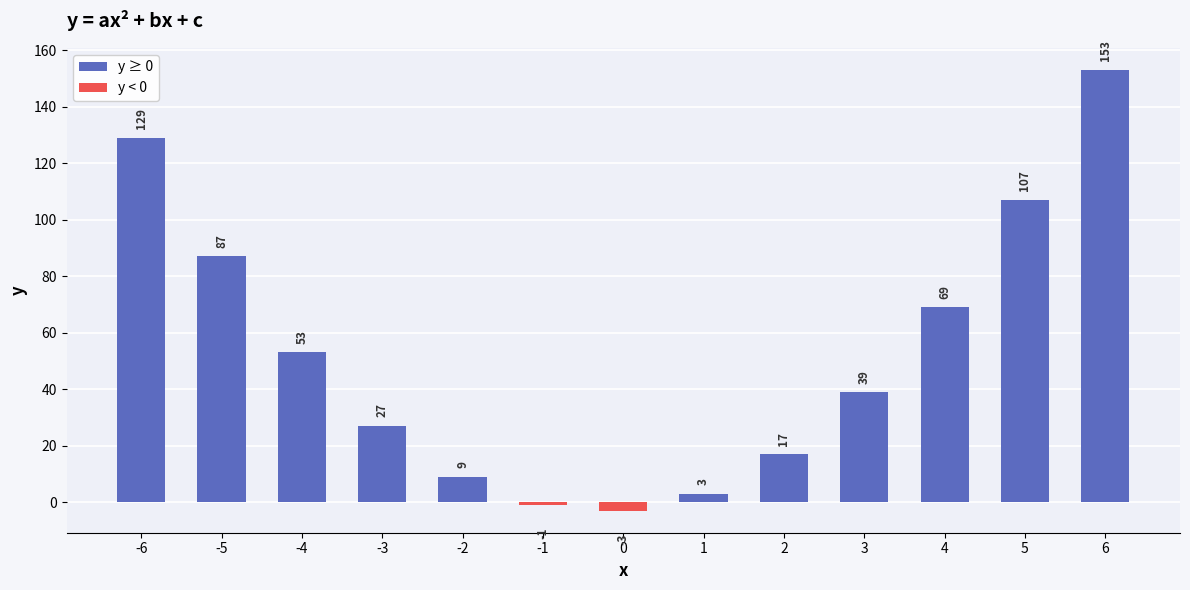

What is the minimum value shown in the chart?

-3